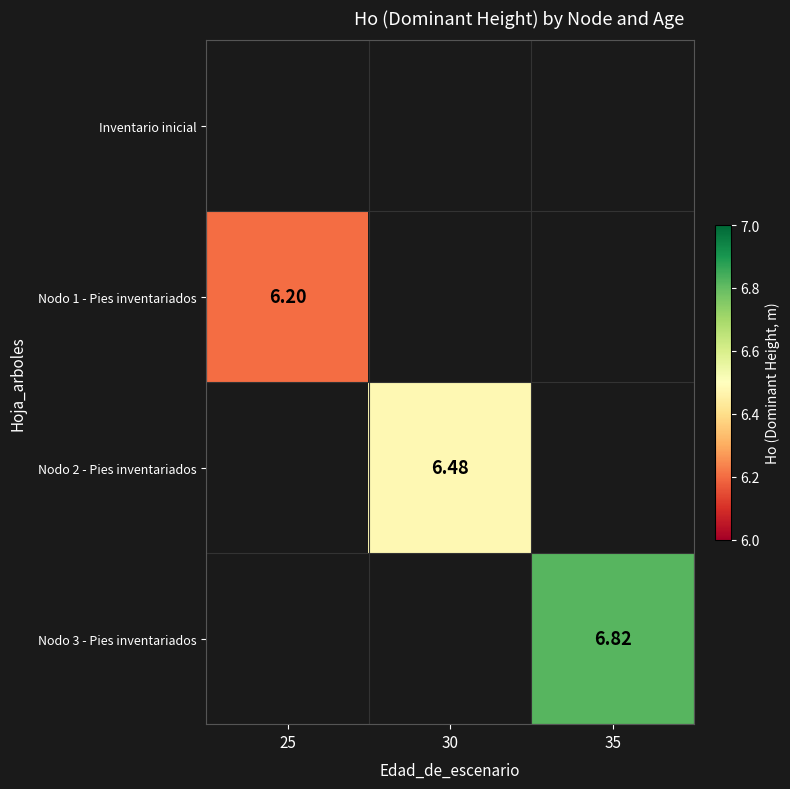

Rank the series by their maximum value, from lowest to highest.

Inventario inicial, Nodo 1 - Pies inventariados, Nodo 2 - Pies inventariados, Nodo 3 - Pies inventariados